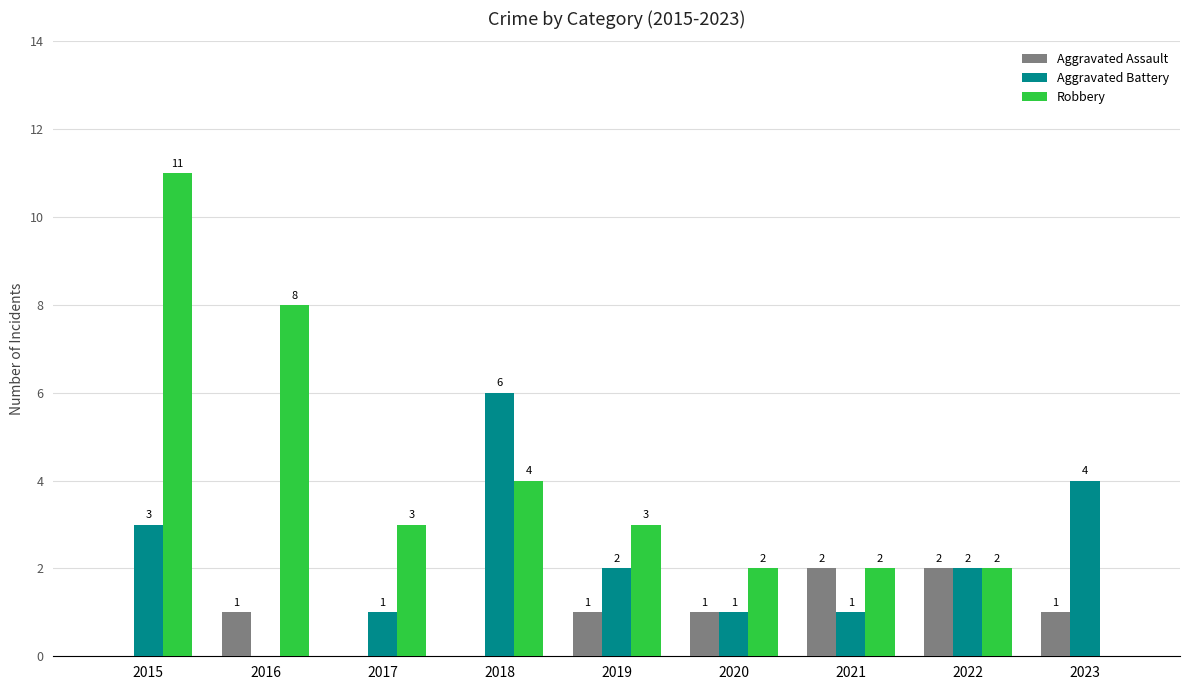

Count the number of data series in this chart.

3